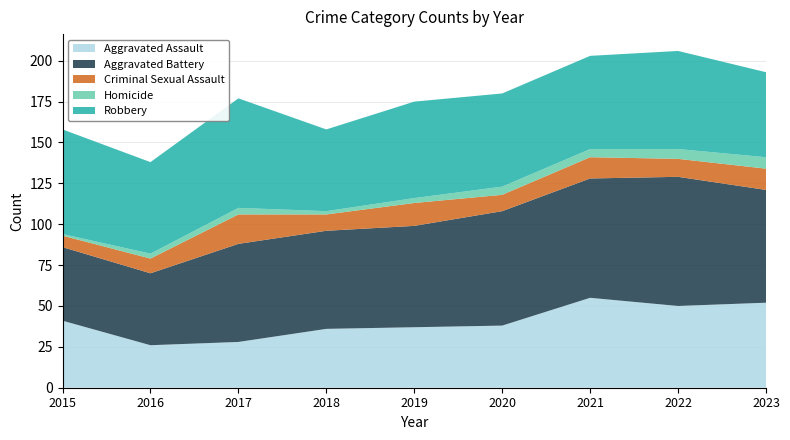

Reading left to right, extract all data points from this chart.

Aggravated Assault: 41	26	28	36	37	38	55	50	52
Aggravated Battery: 45	44	60	60	62	70	73	79	69
Criminal Sexual Assault: 7	9	18	10	14	10	13	11	13
Homicide: 1	3	4	2	3	5	5	6	7
Robbery: 64	56	67	50	59	57	57	60	52